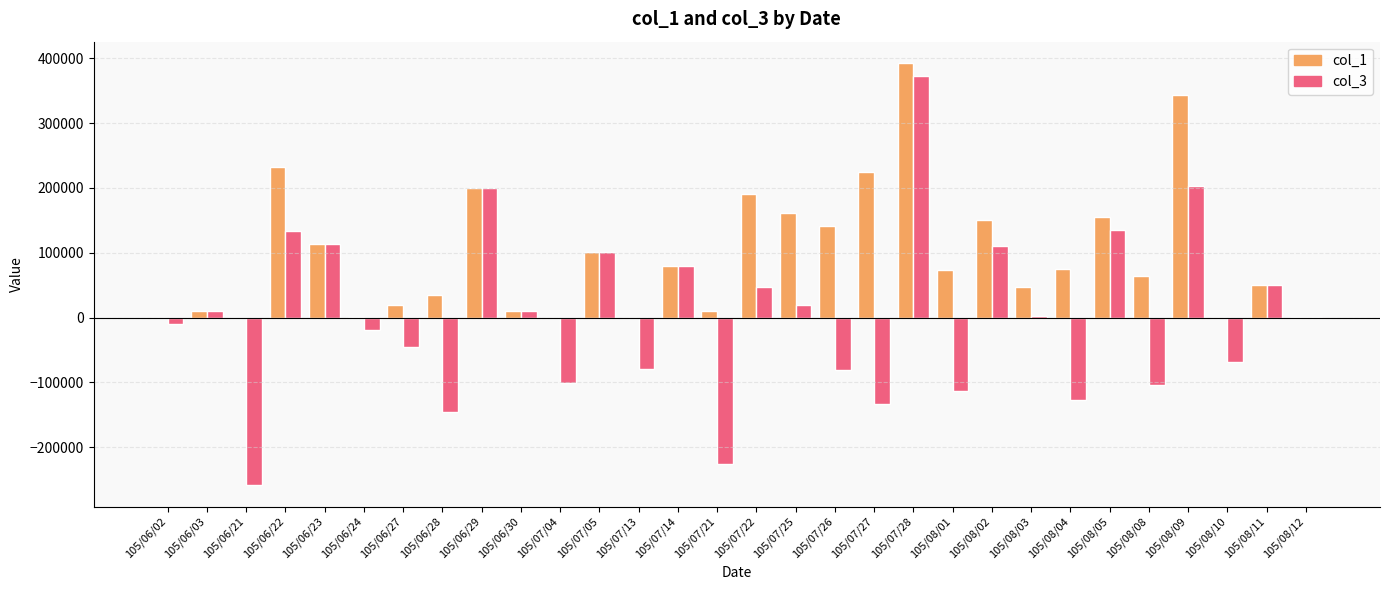

What value does the col_1 series have at 105/08/12?

1000